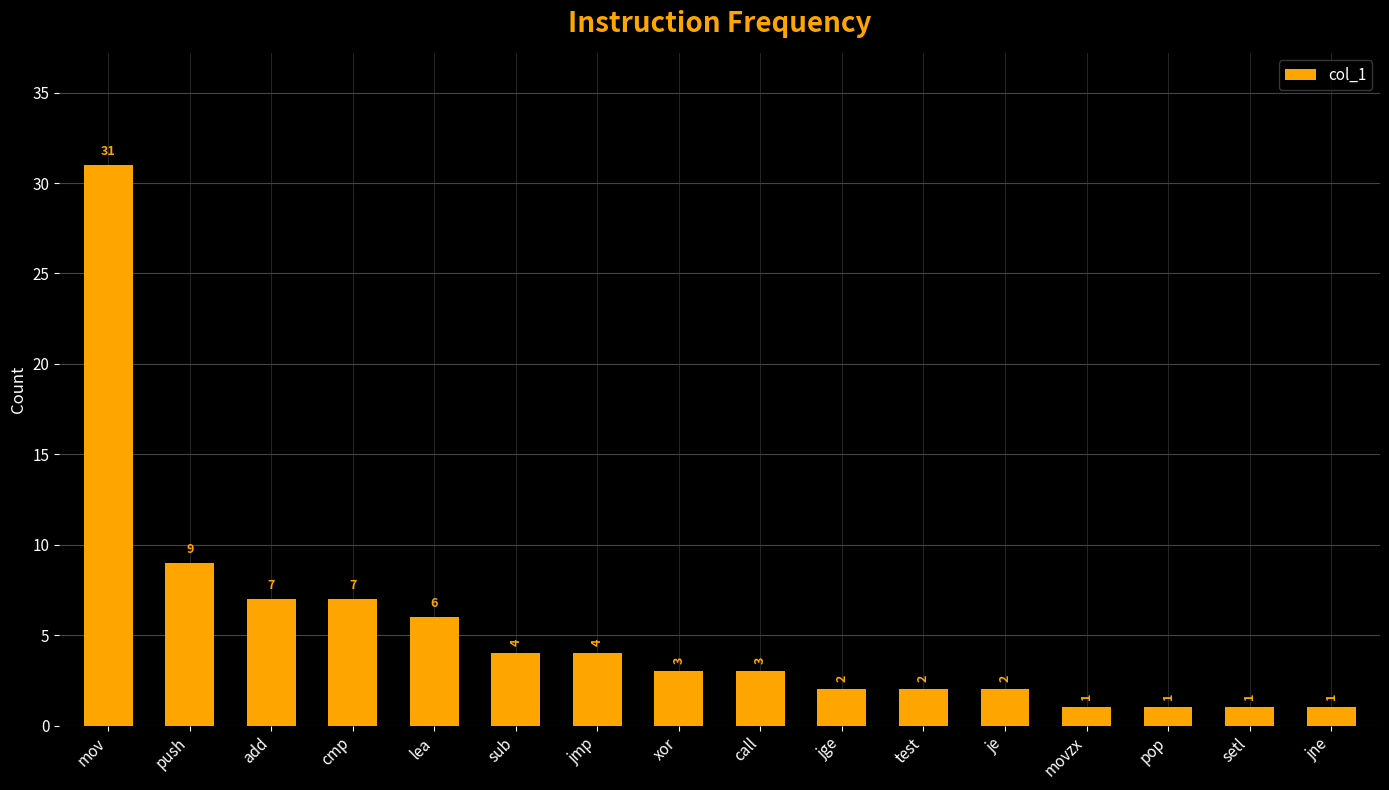

Reading right to left, extract all data points from this chart.

1	1	1	1	2	2	2	3	3	4	4	6	7	7	9	31